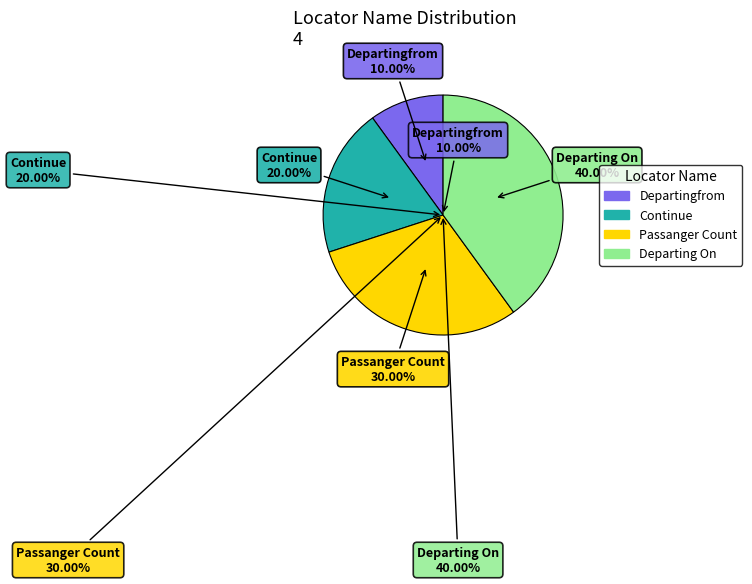

What is the smallest slice in the pie chart?

Departingfrom